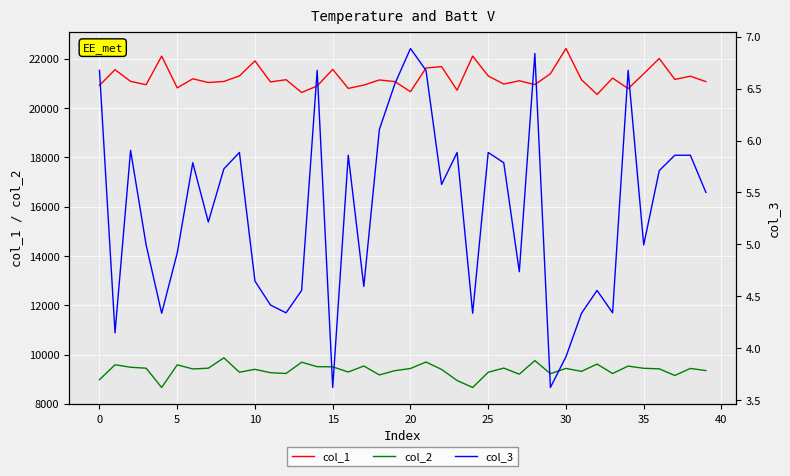

How many interior local peaks does the col_1 series have?

14